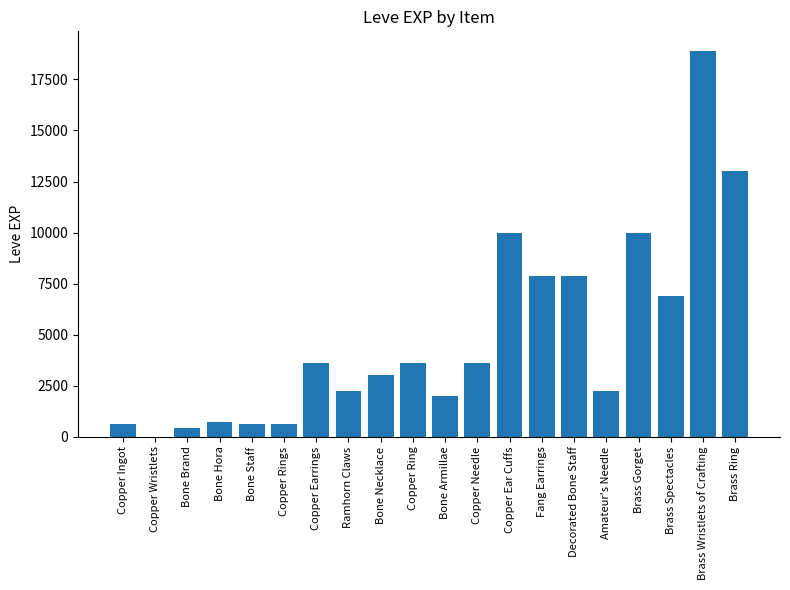

The chart shows a value of 3572 at Ramhorn Claws. True or false?

False